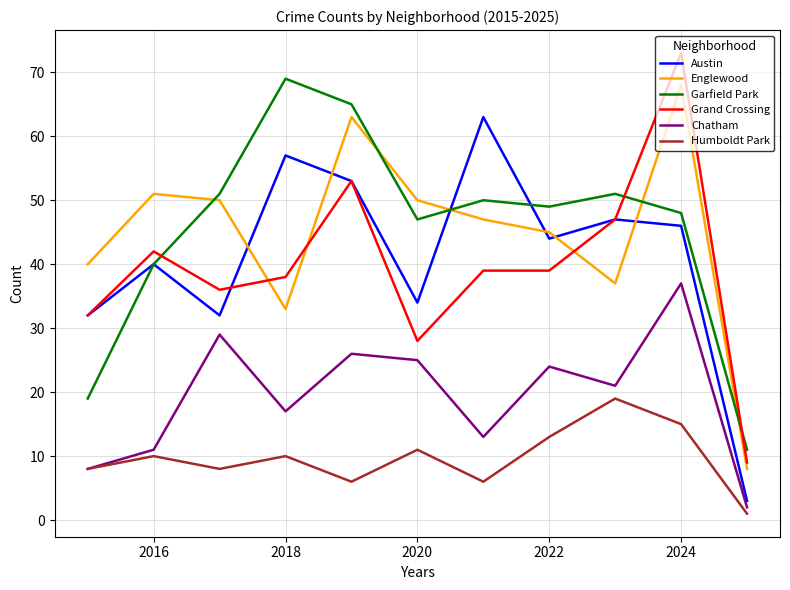

Which series has the widest spread of values?

Grand Crossing